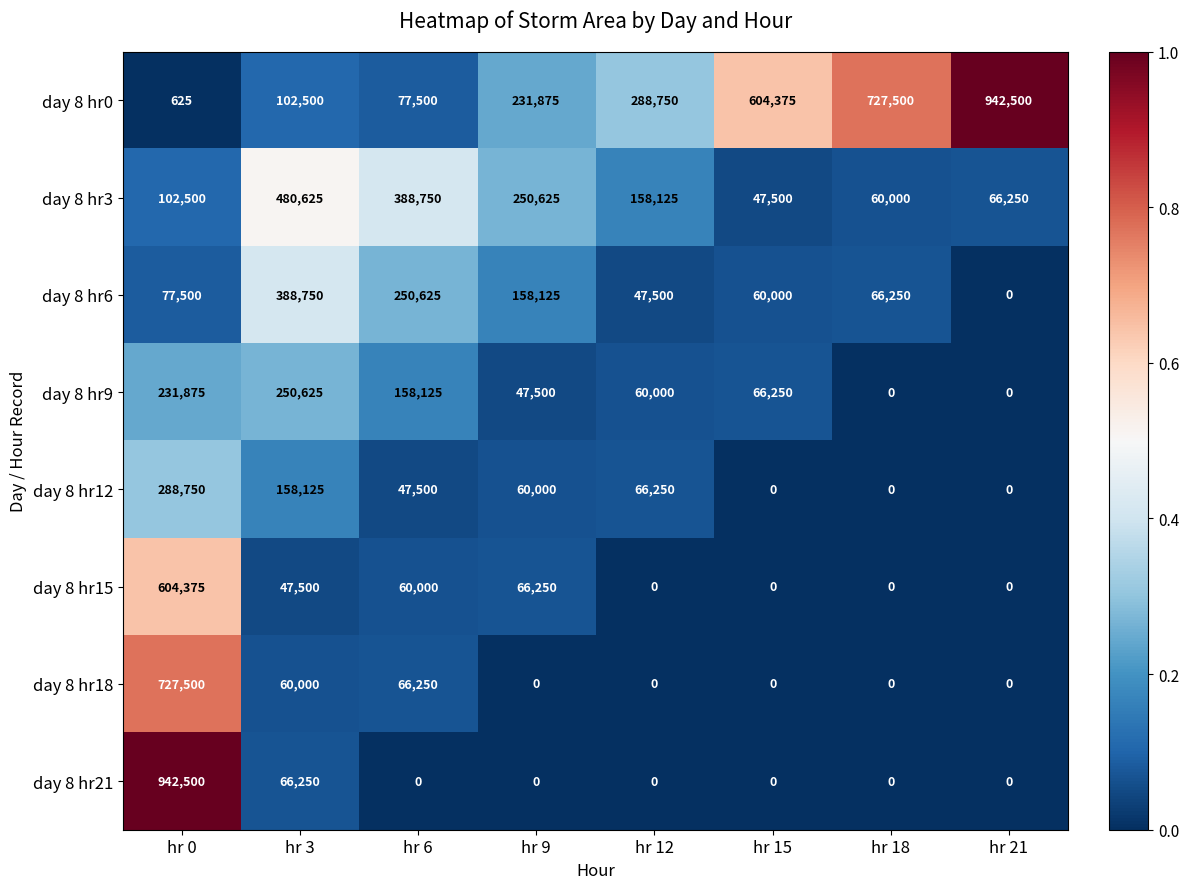

What is the sum of all day 8 hr6 values?

1048750